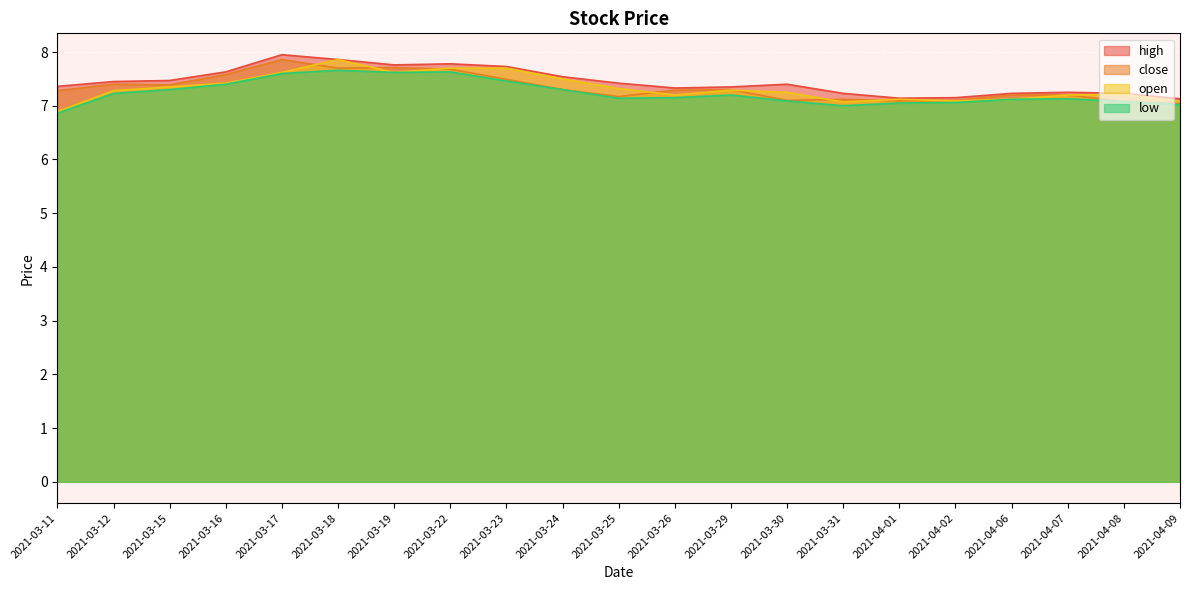

Where is high nearest to the value 7?

2021-04-09